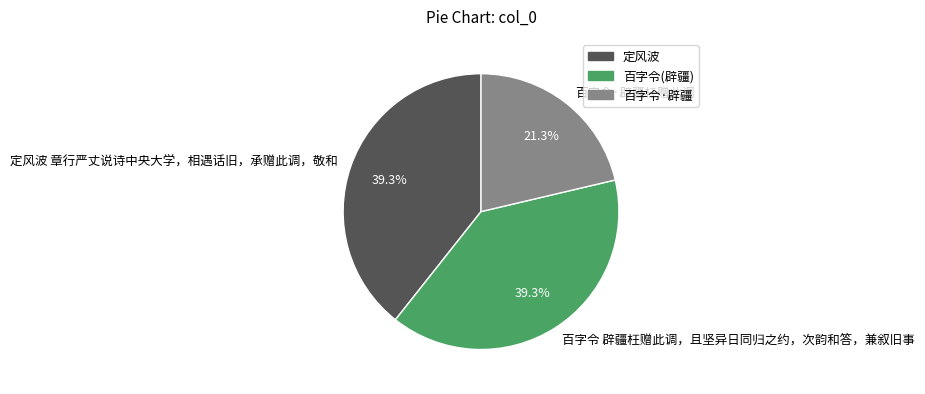

What percentage is the 百字令 辟疆枉赠此调，且坚异日同归之约，次韵和答，兼叙旧事 slice, to the nearest percent?

39%